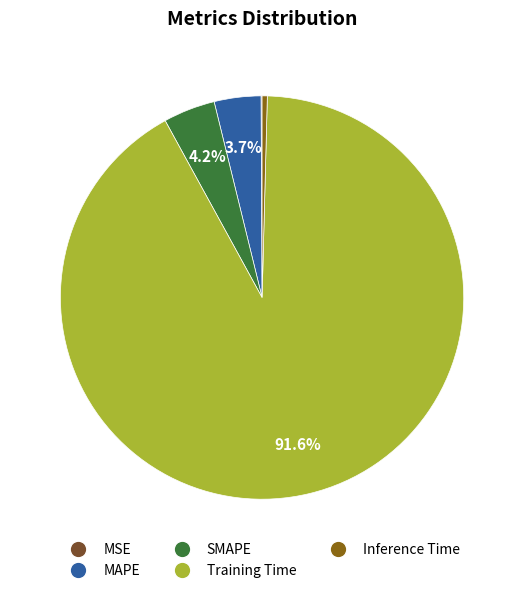

How much of the chart is everything except MAPE?

96.3%